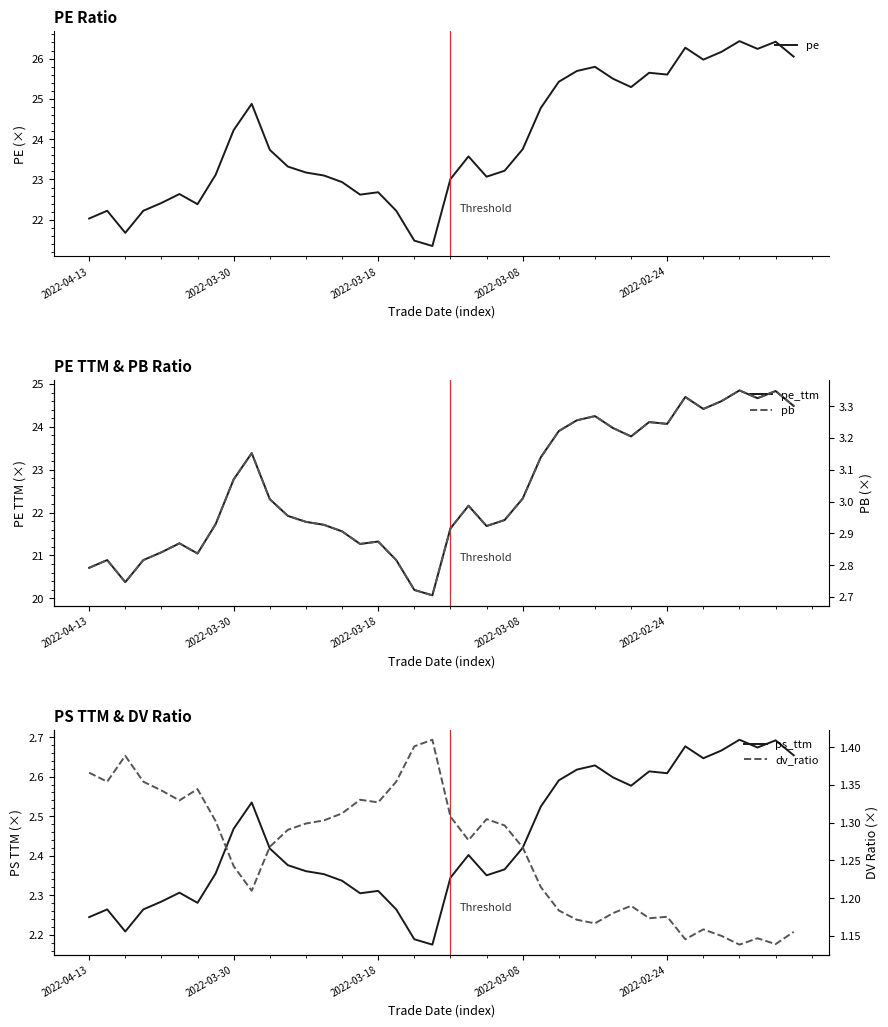

What is the spread (max minus min) of values at 31?

24.5